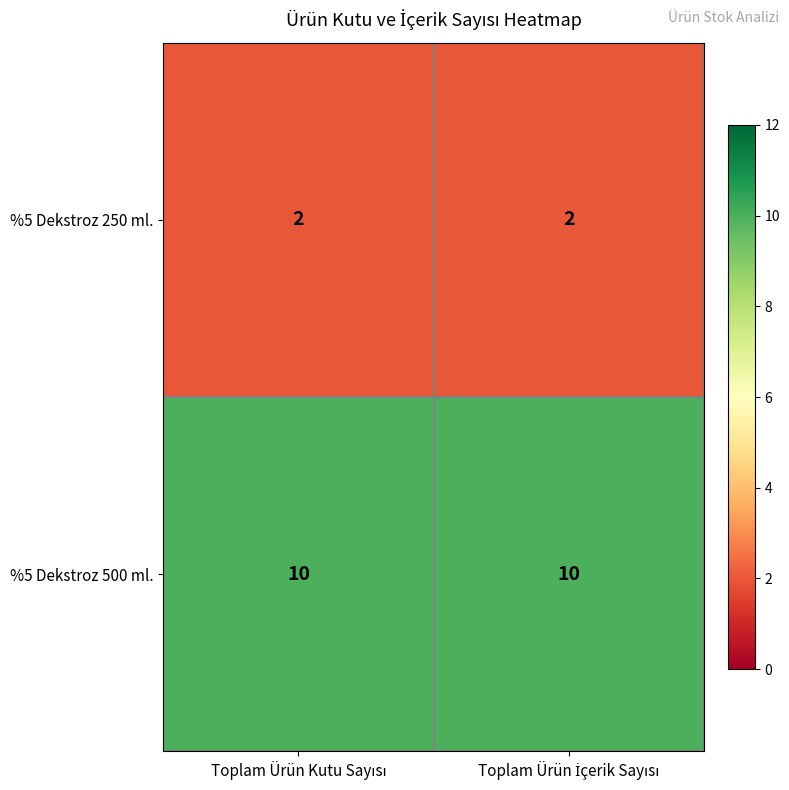

What is the greatest value displayed?

10